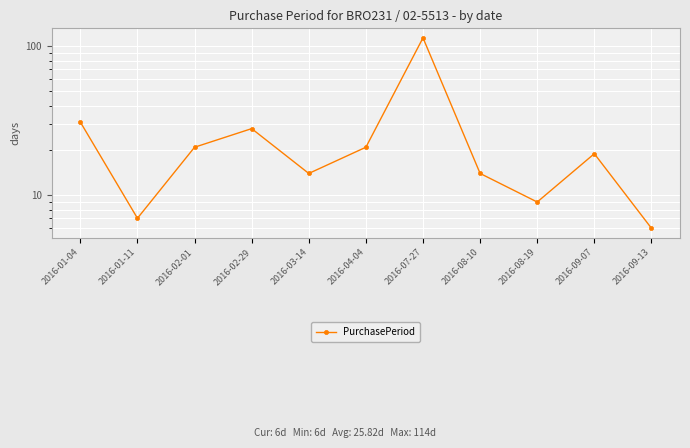

Is it true that the value at 2016-07-27 is 187?

False